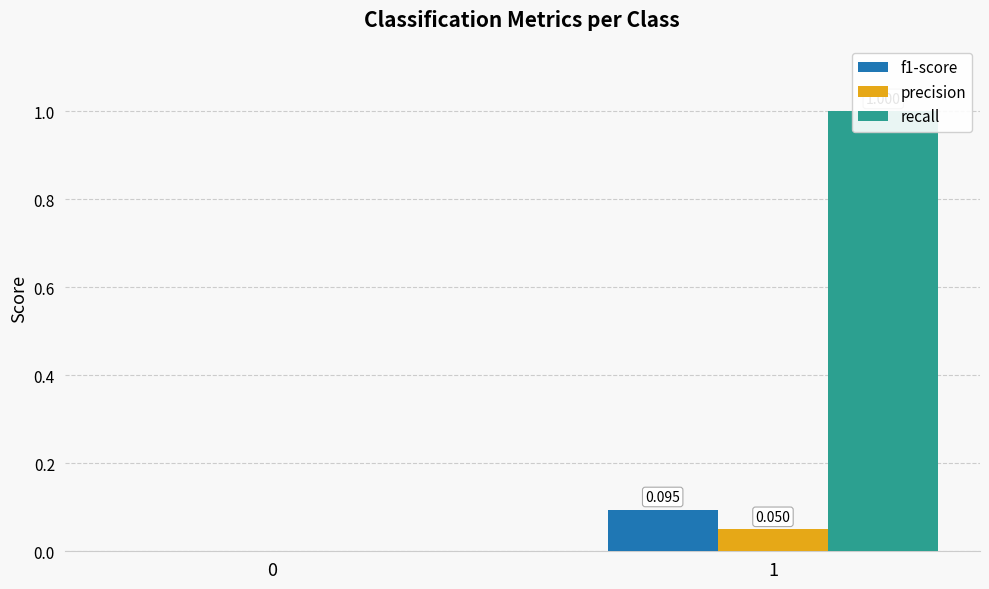

List the labels in order of precision value, largest first.

1, 0